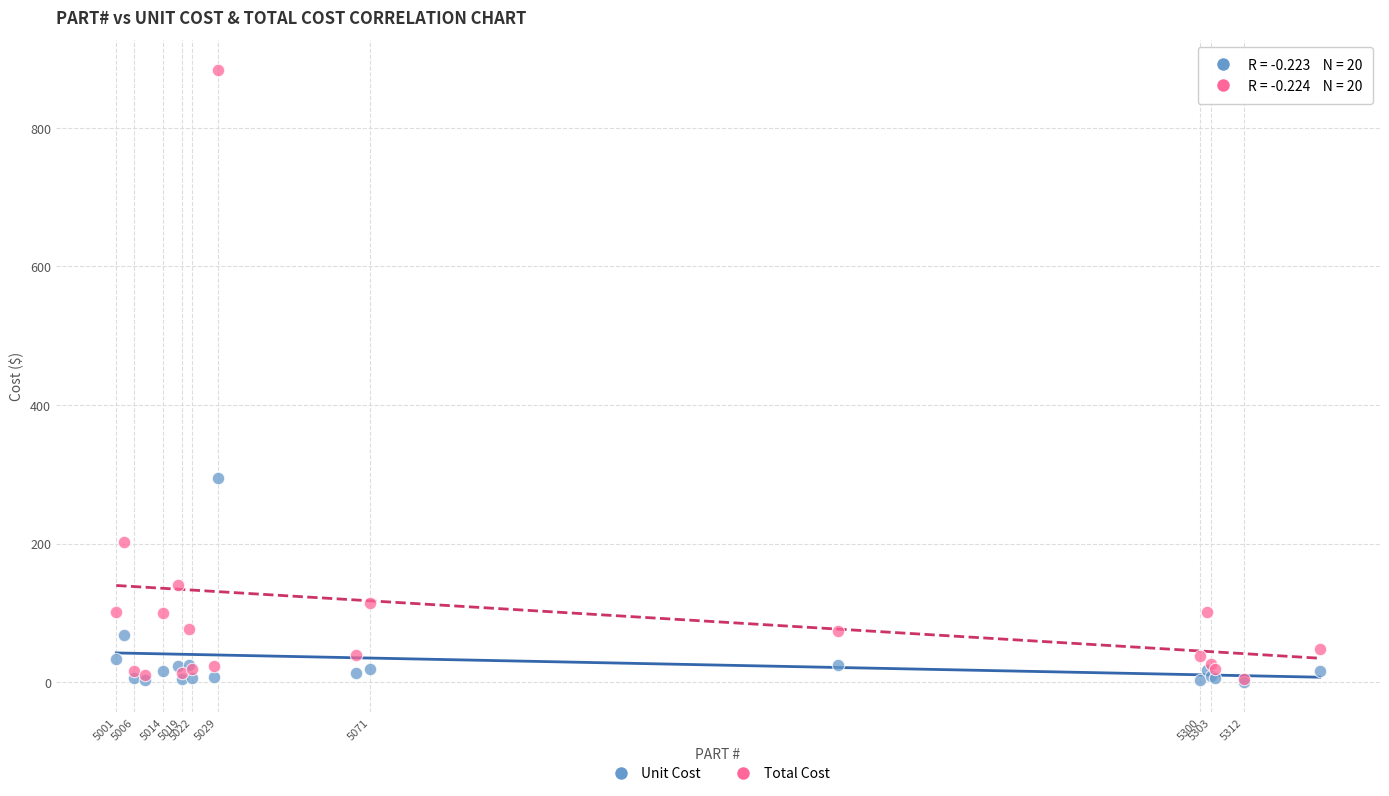

Across all series, what Y value is closest to 441?

294.3